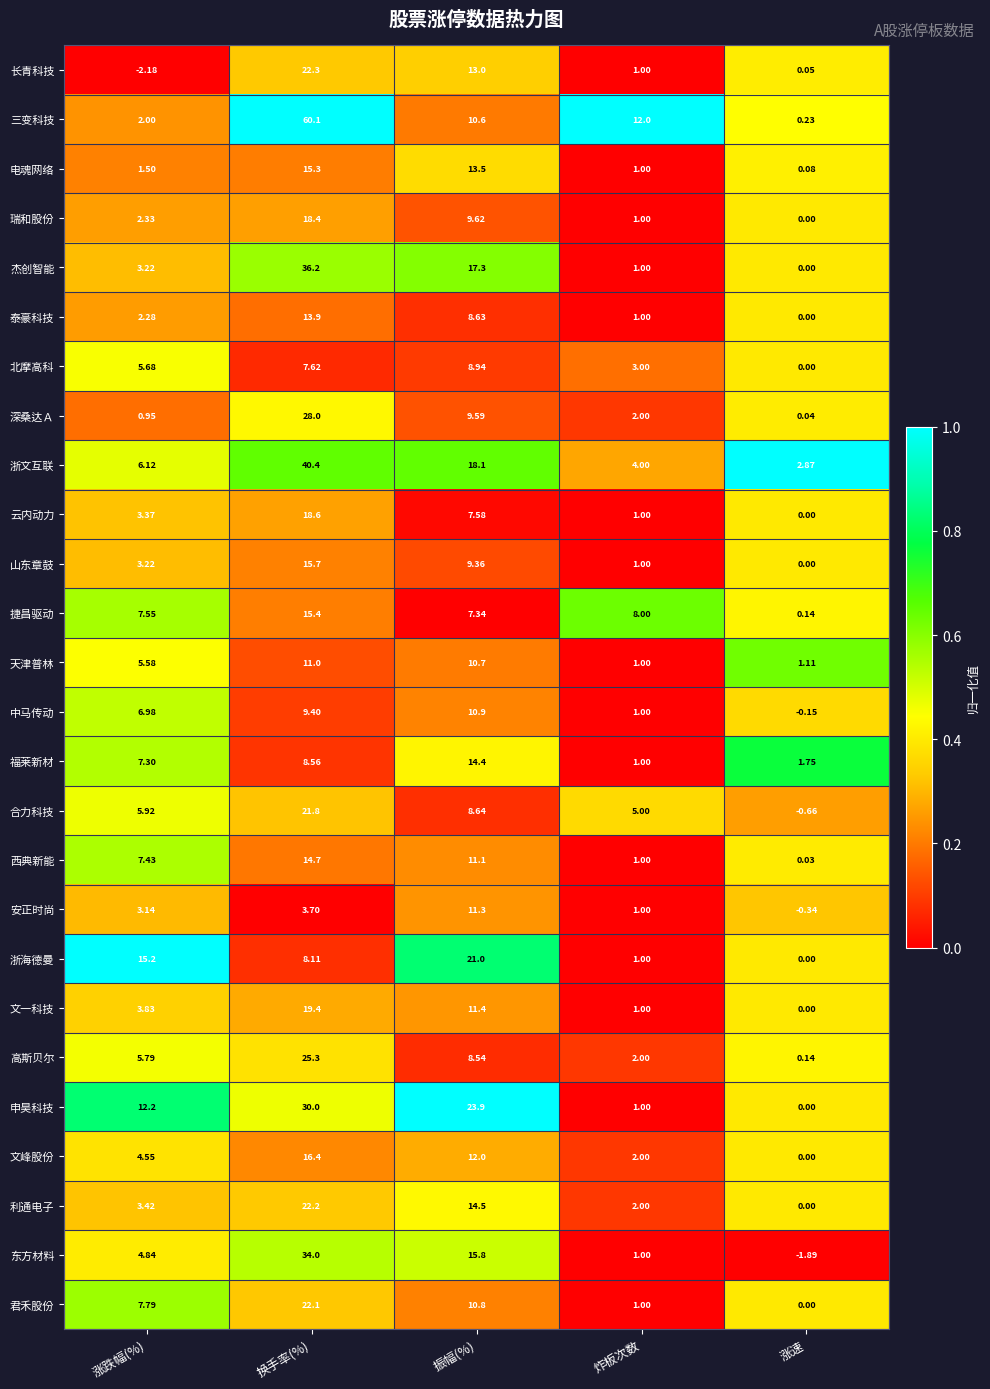

At which label does 文一科技 first exceed 3?

涨跌幅(%)